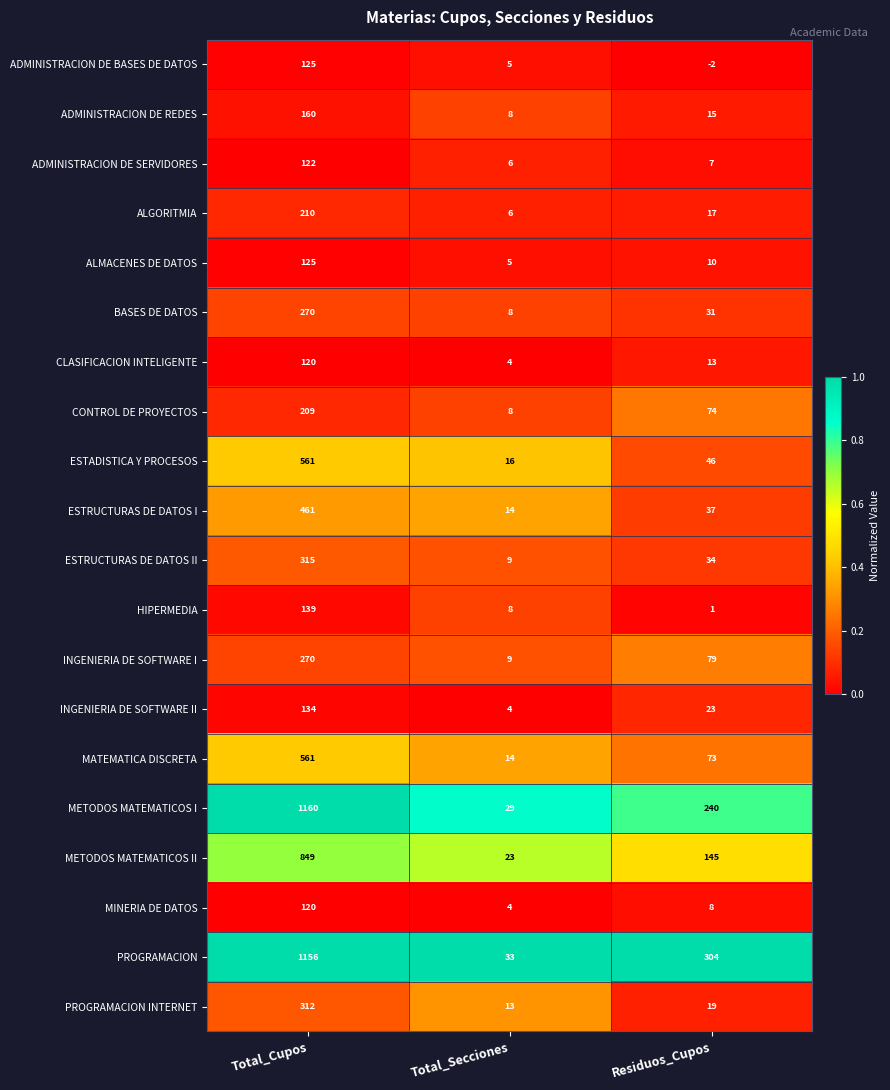

How many METODOS MATEMATICOS II values are between 23 and 849?

3